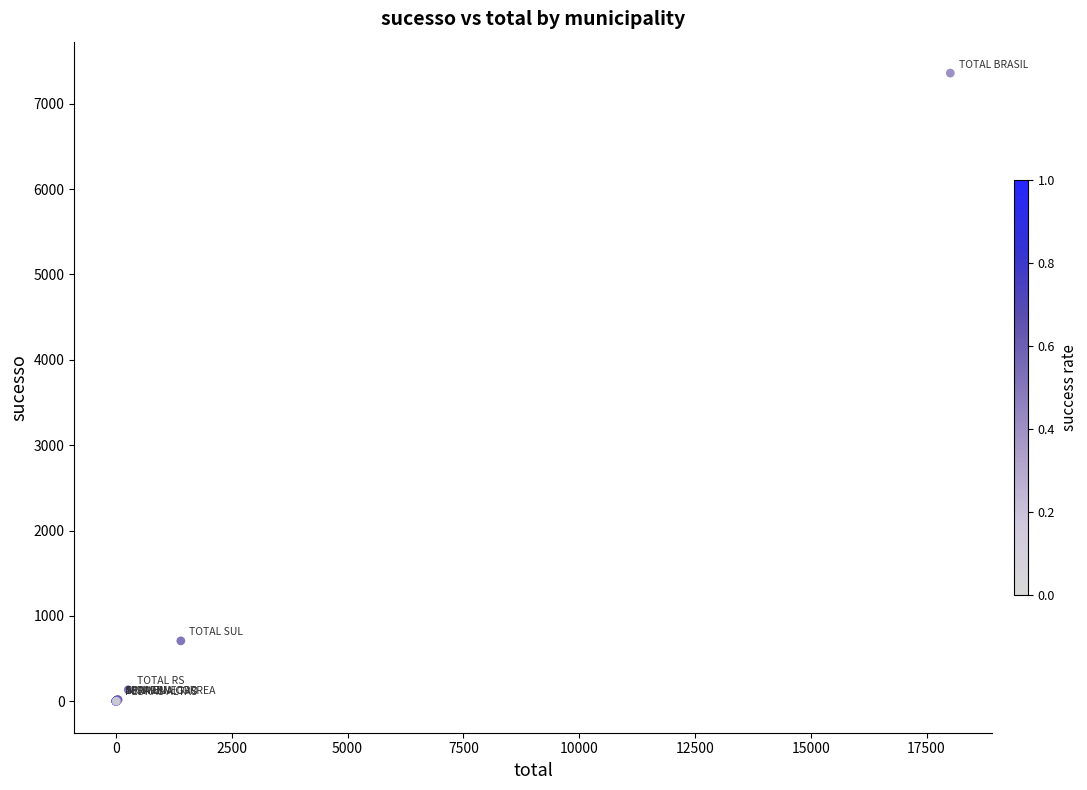

What Y value in the scatter plot is closest to 3679?

708